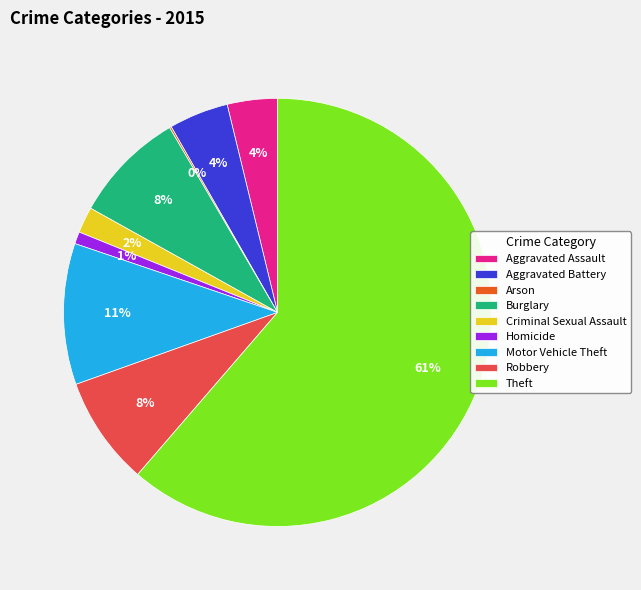

Is it true that Homicide is 11% of the pie?

False